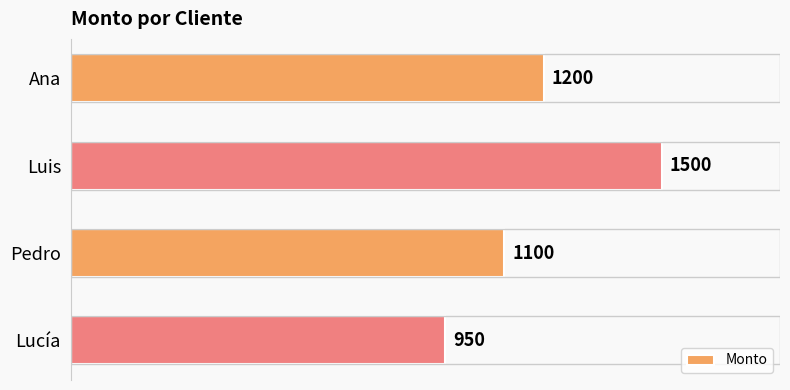

True or false: the data shows 1500 at Luis.

True